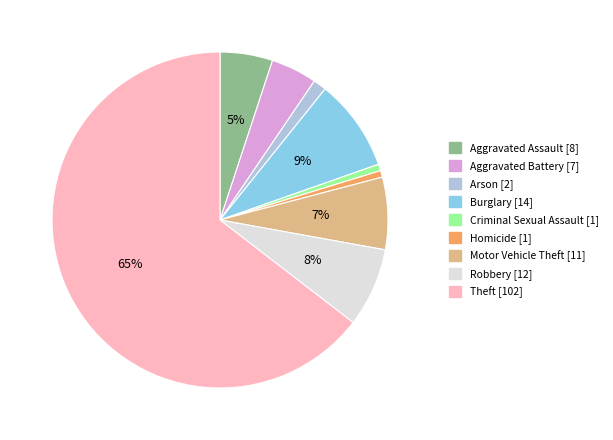

Does any single category account for the majority?

Yes